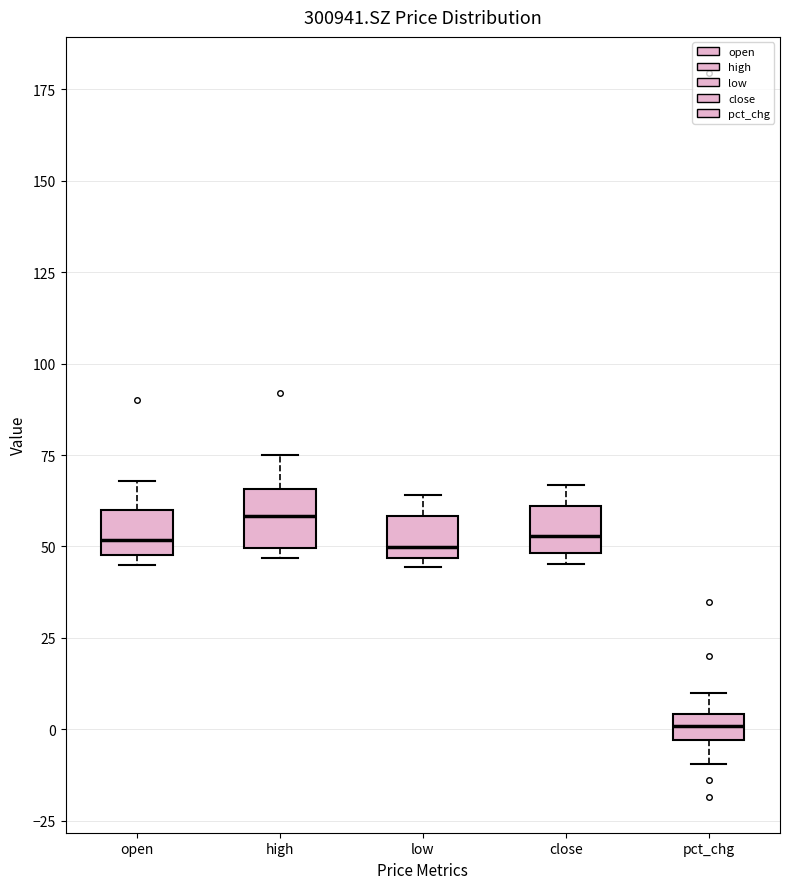

Where does the upper whisker of the box for high end on the y-axis? The values are not printed on the chart, so give them approximately, as read against the axis.

75